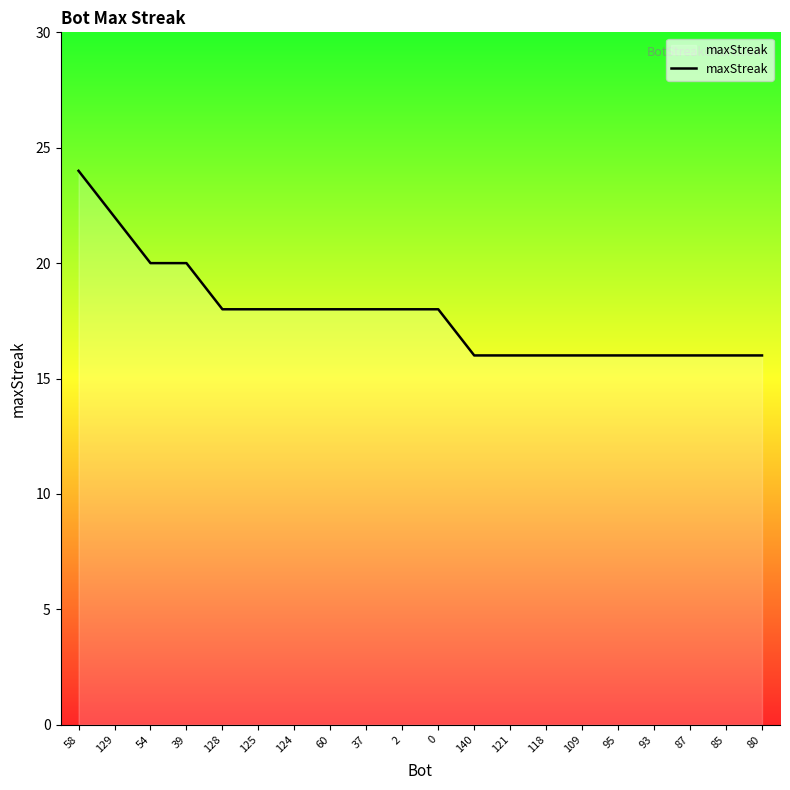

What position from the right is 58?

20